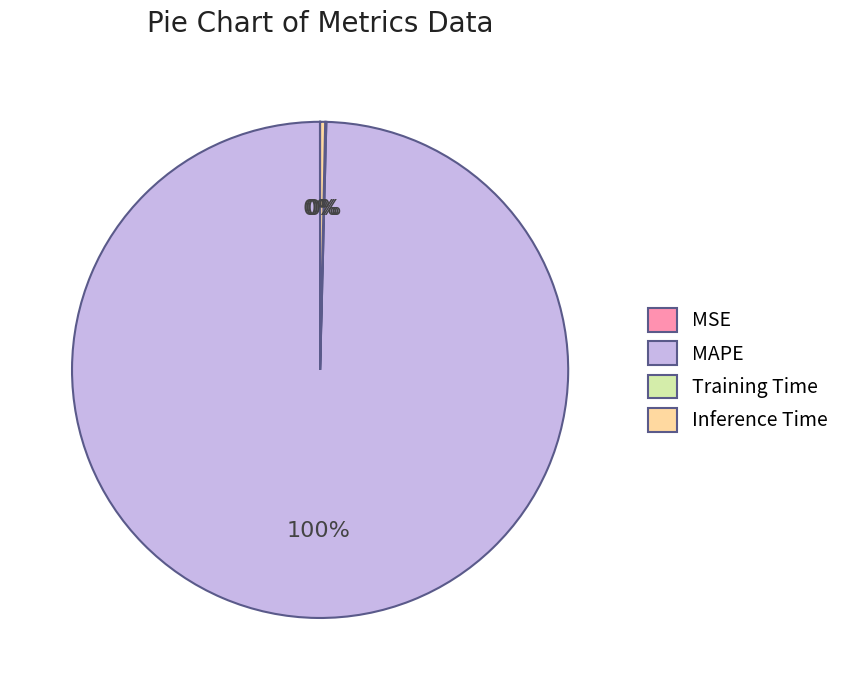

Is there a majority slice in this chart?

Yes